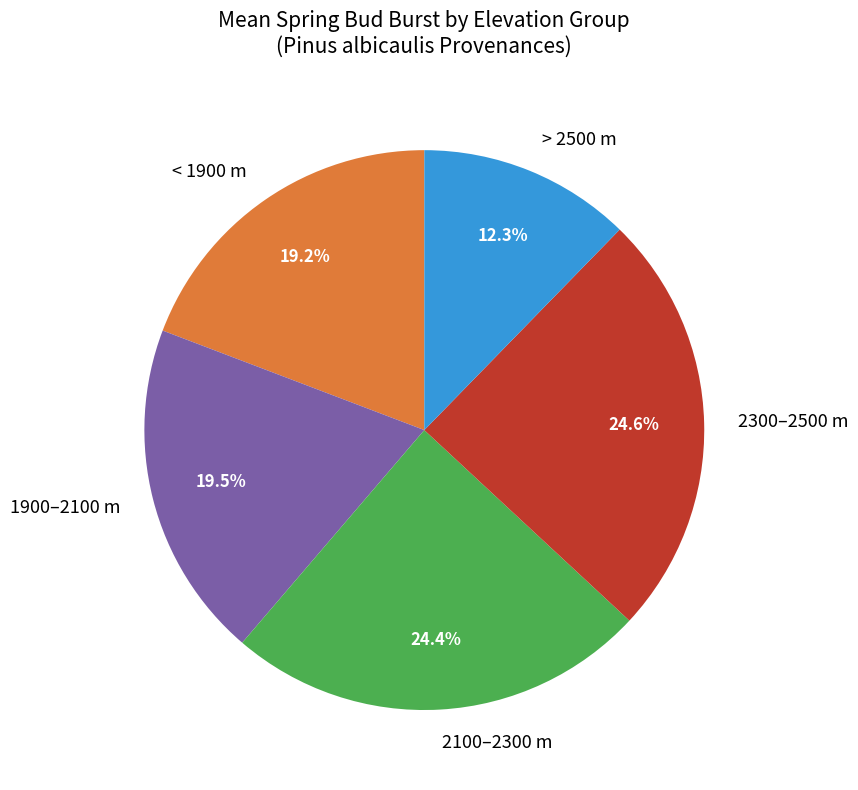

Approximately how many times larger is the value at > 2500 m compared to 1900–2100 m?

0.6